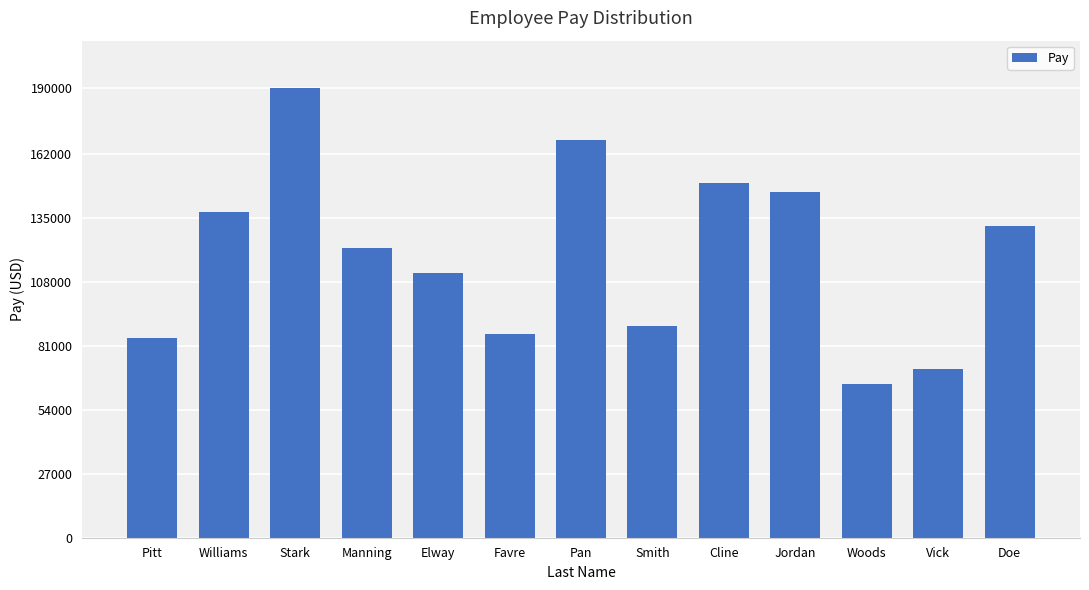

Between Doe and Favre, which is larger?

Doe